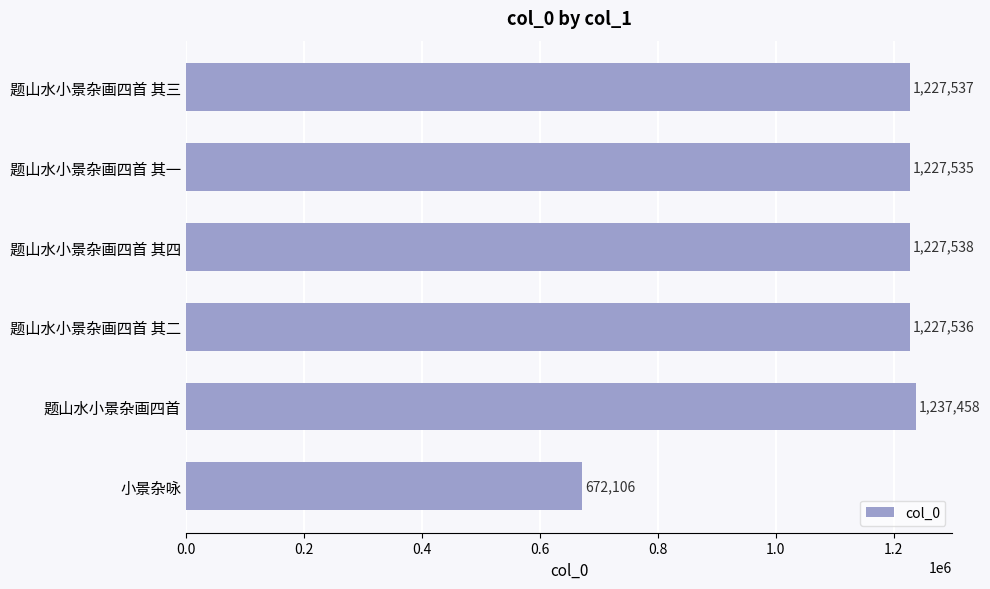

At which category does the chart reach its minimum across all series?

小景杂咏